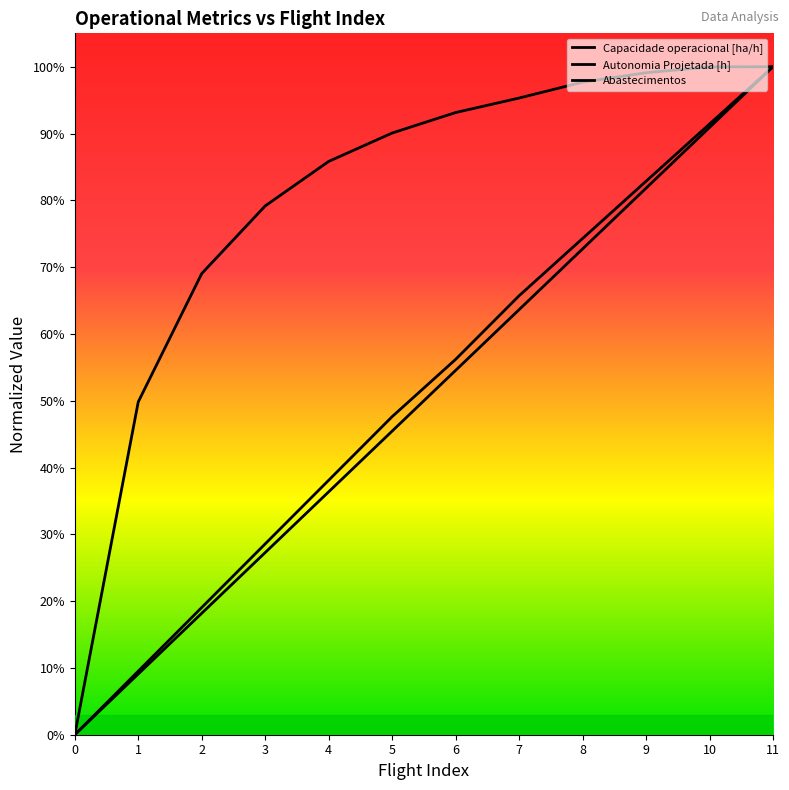

Which series has the widest spread of values?

Capacidade operacional [ha/h]